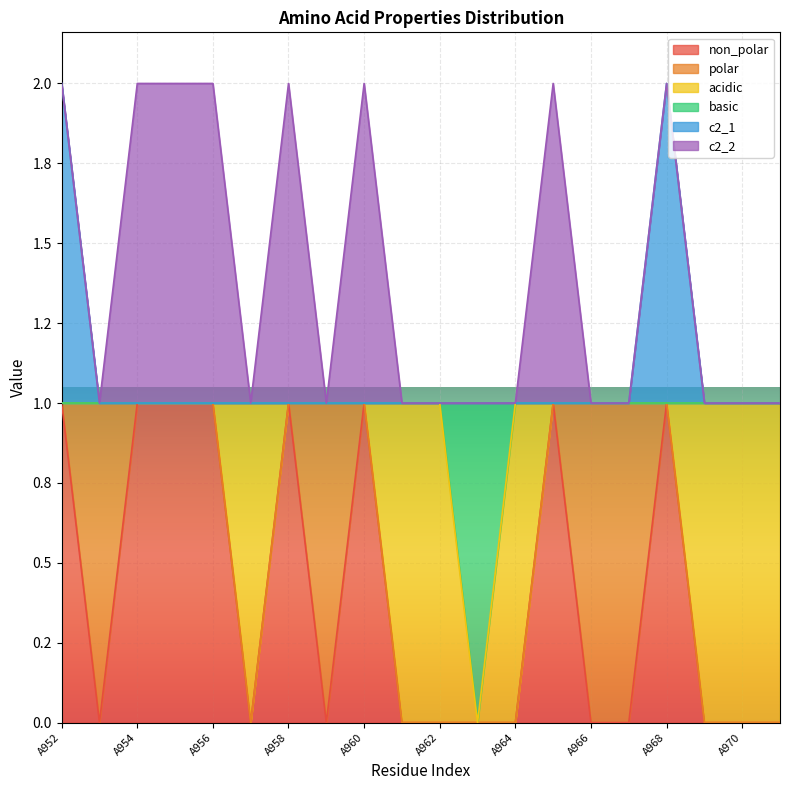

What is the sum of all basic values?

19